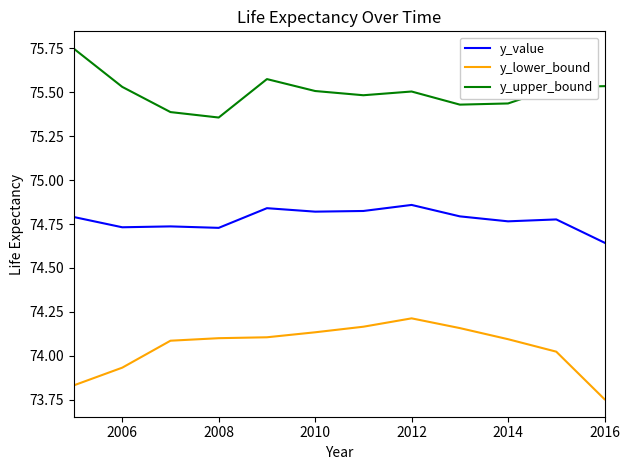

List the series in order of their peak value, highest first.

y_upper_bound, y_value, y_lower_bound